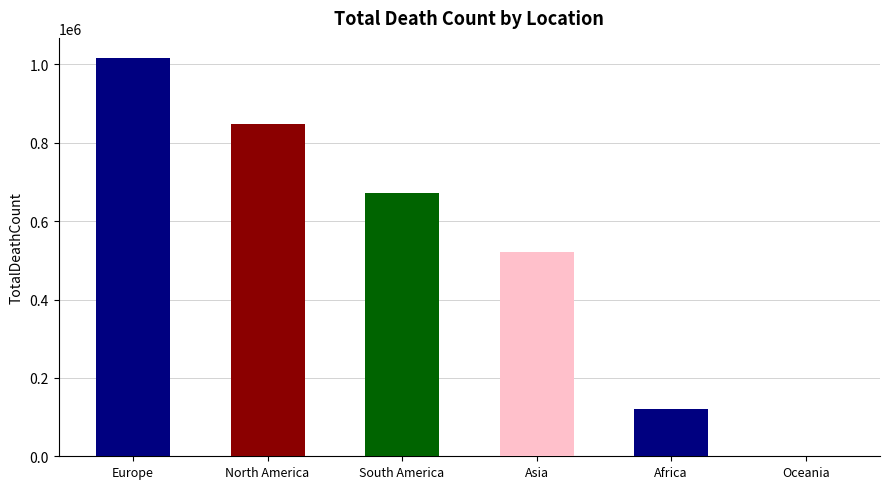

Rank the categories by value from lowest to highest.

Oceania, Africa, Asia, South America, North America, Europe